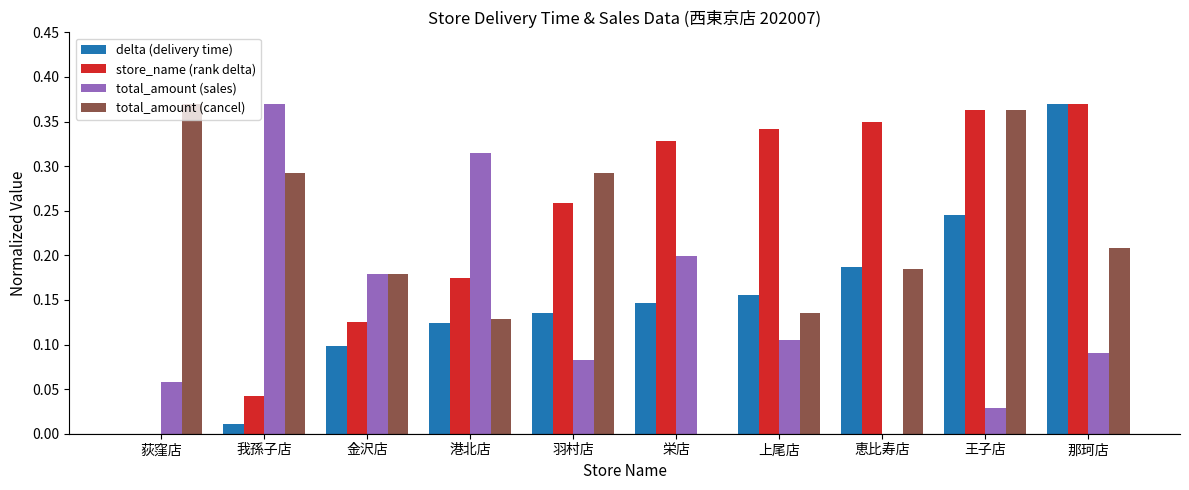

True or false: delta (delivery time) has a value of 0.2 at 王子店.

True